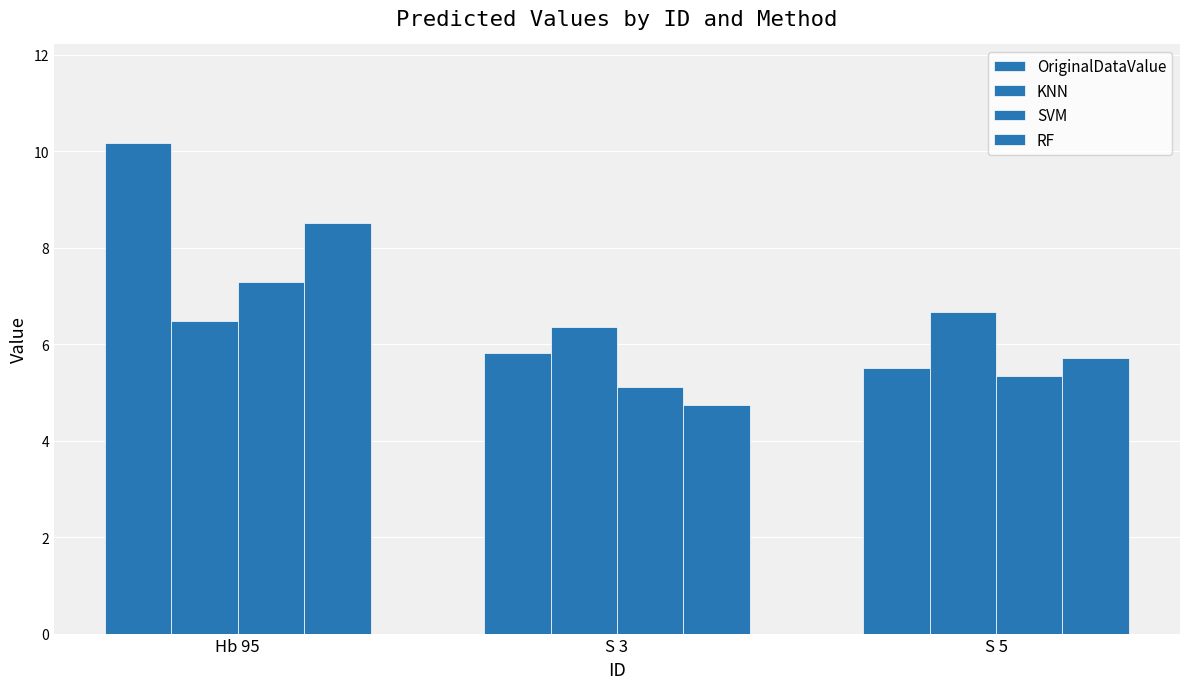

What is the label of the 1st bar from the right?

S 5